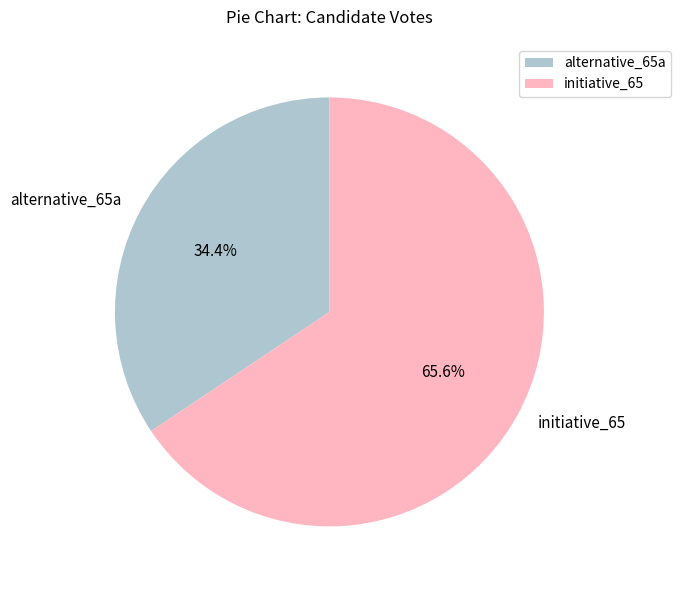

Which has a higher value, initiative_65 or alternative_65a?

initiative_65